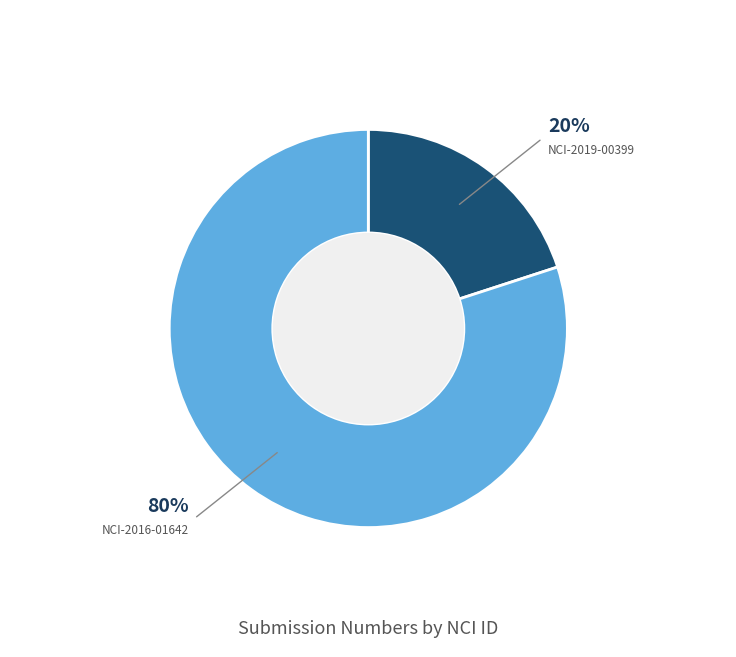

To the nearest percent, what is the average slice percentage?

50%